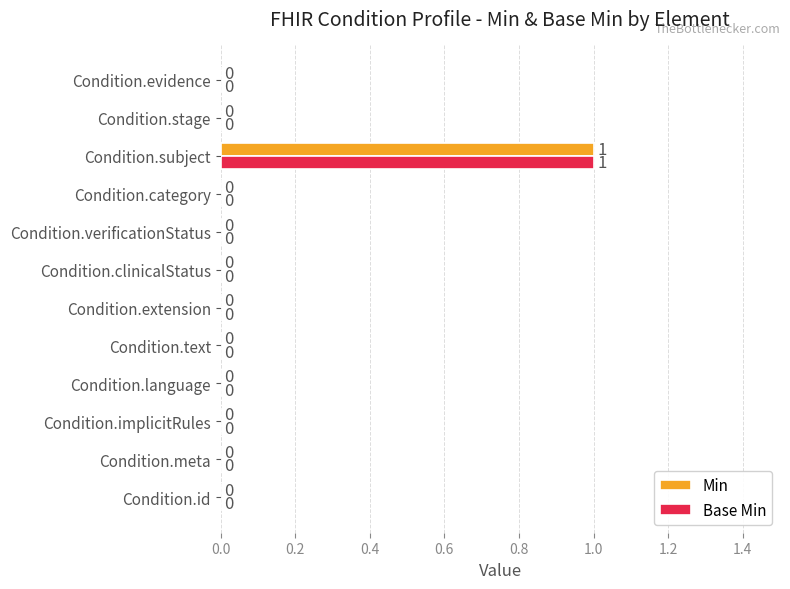

At which category is the sum across all series the highest?

Condition.subject